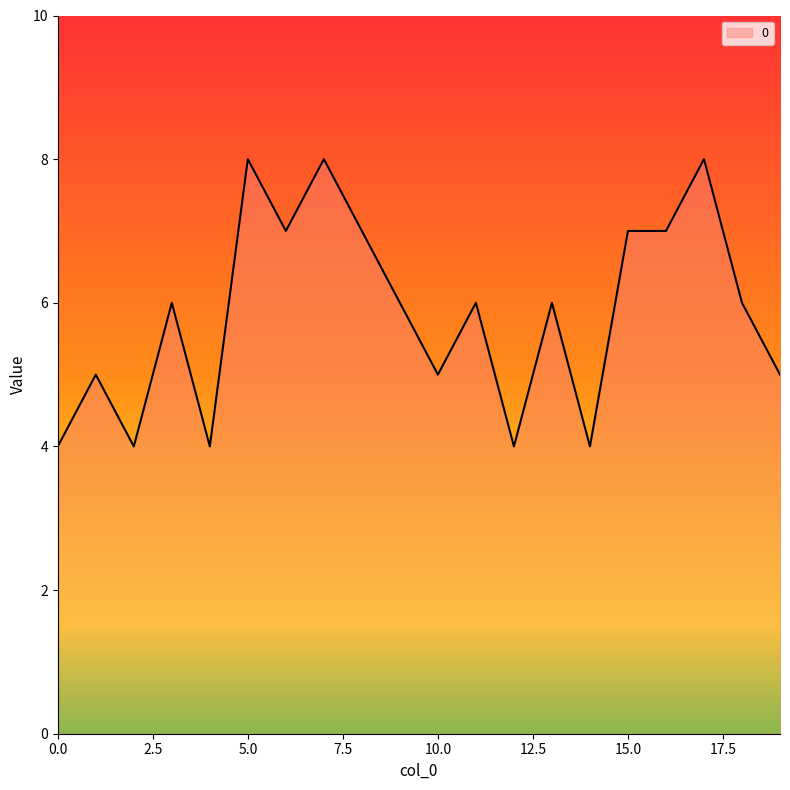

What is the smallest value displayed?

4